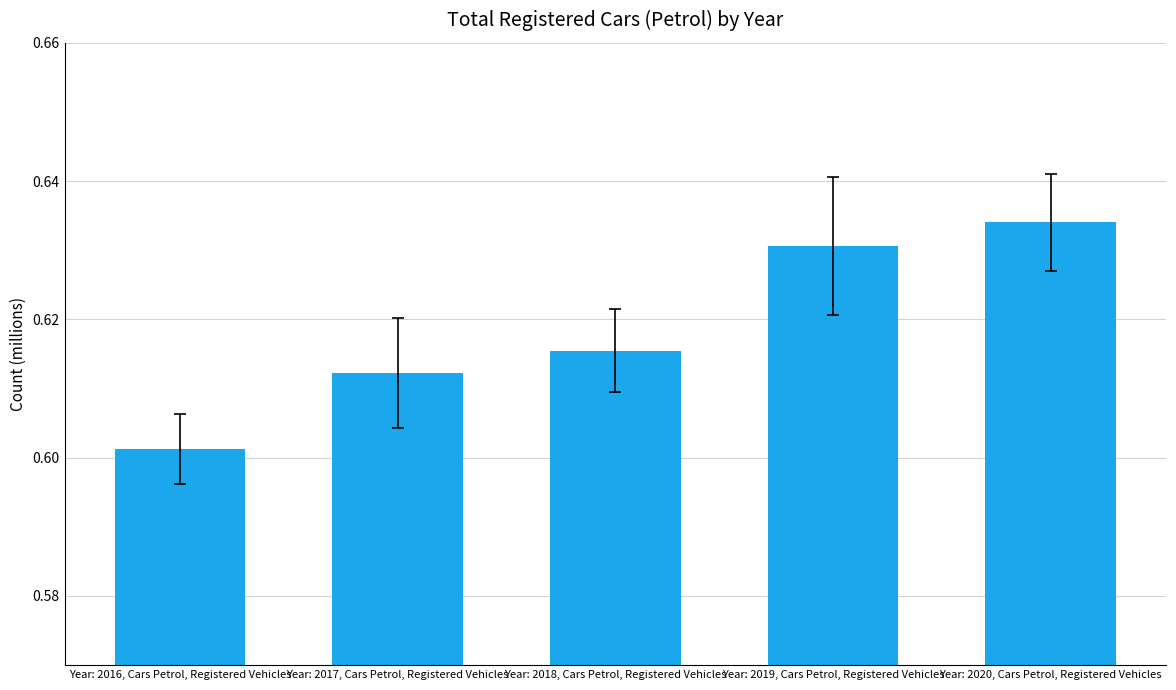

At which label is the value closest to 0?

Year: 2016, Cars Petrol, Registered Vehicles